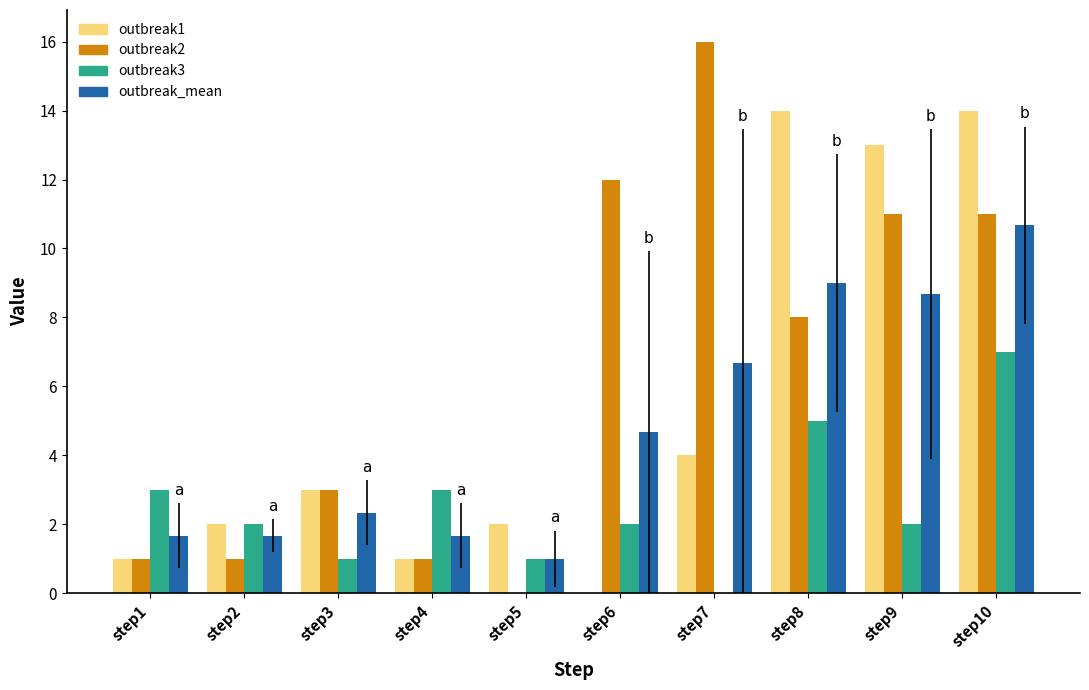

What is the sum of the outbreak3 values at step3 and step5?

2.0